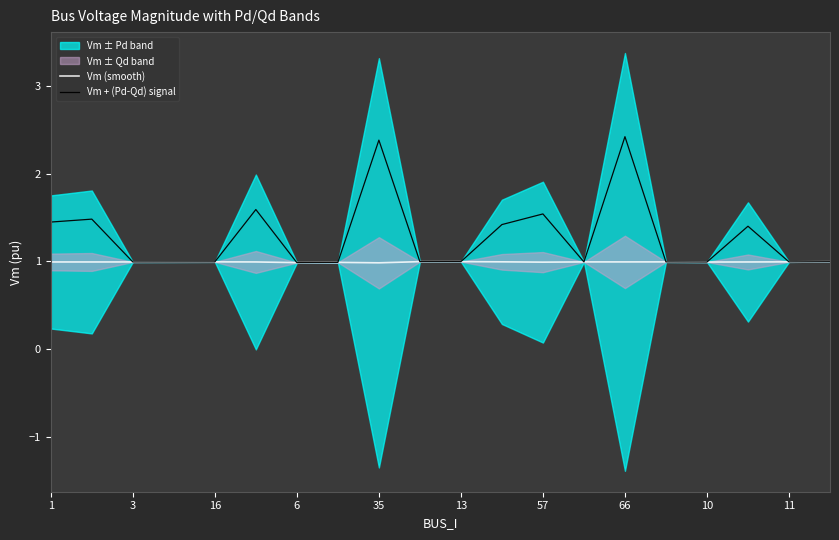

Is this an area chart (filled region under the line)?

No